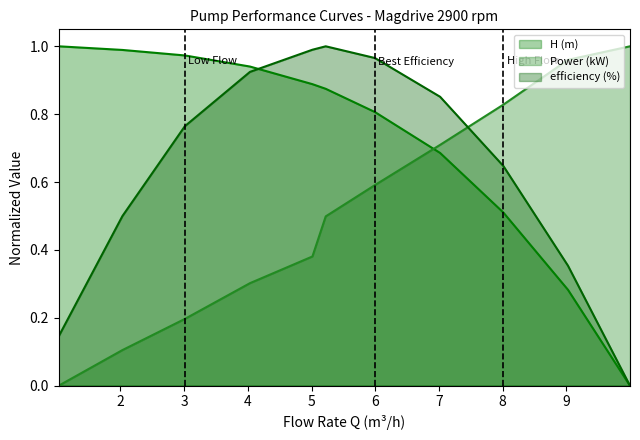

Rank the series by their average value, from highest to lowest.

H (m), efficiency (%), Power (kW)